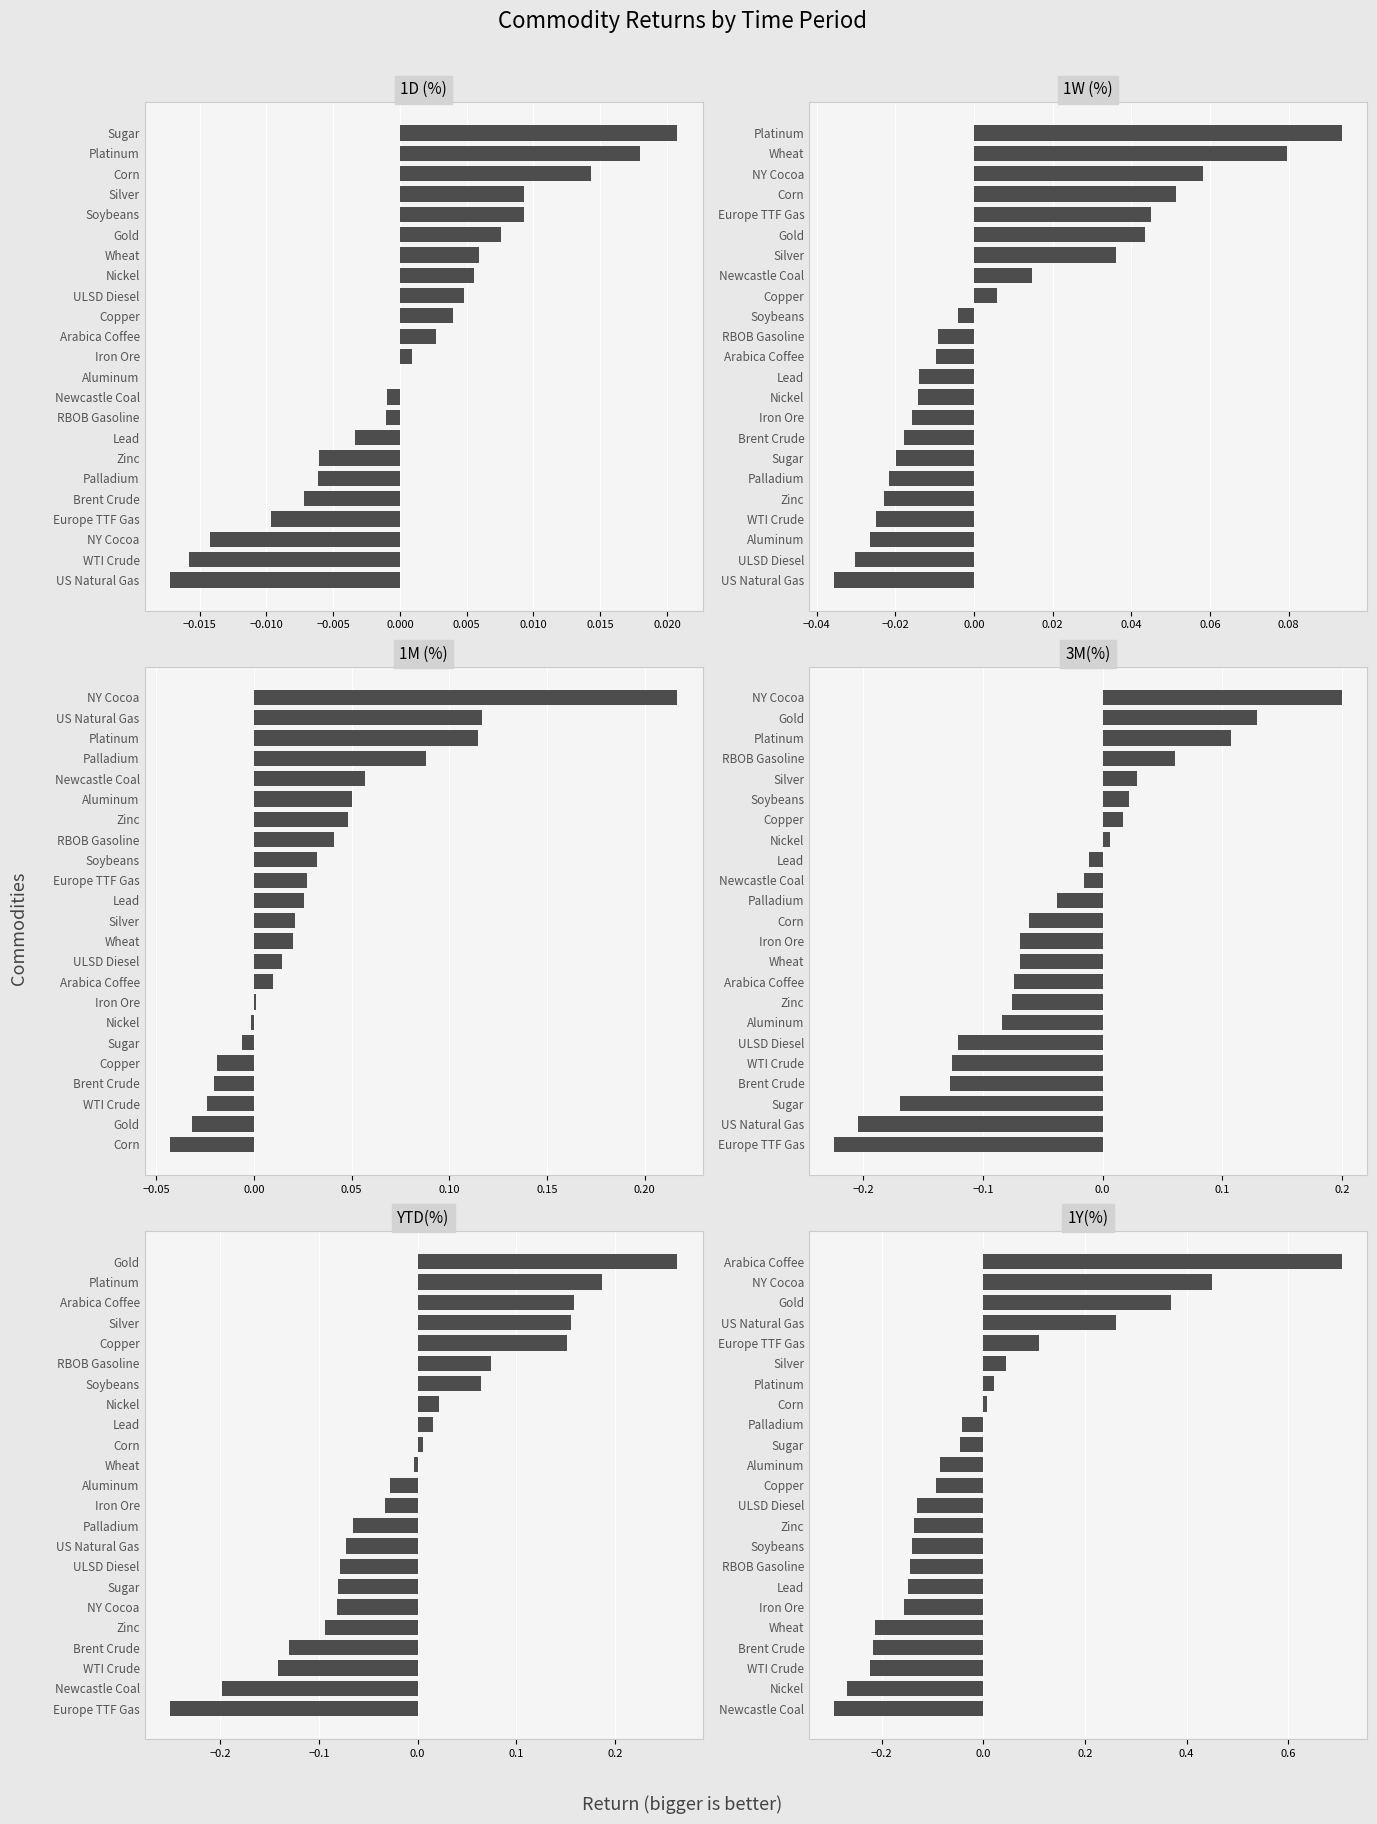

What is the minimum value shown in the chart?

-0.3